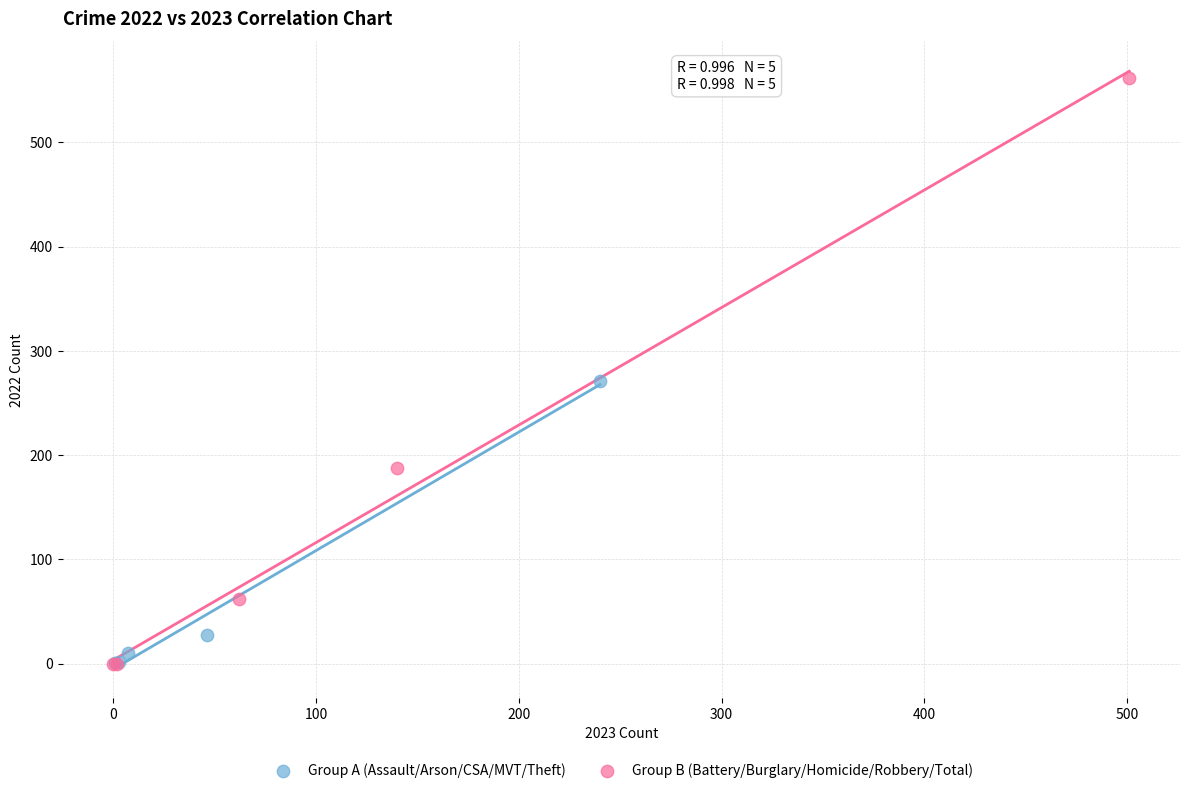

Which series has the widest spread of Y values?

Group B (Battery/Burglary/Homicide/Robbery/Total)